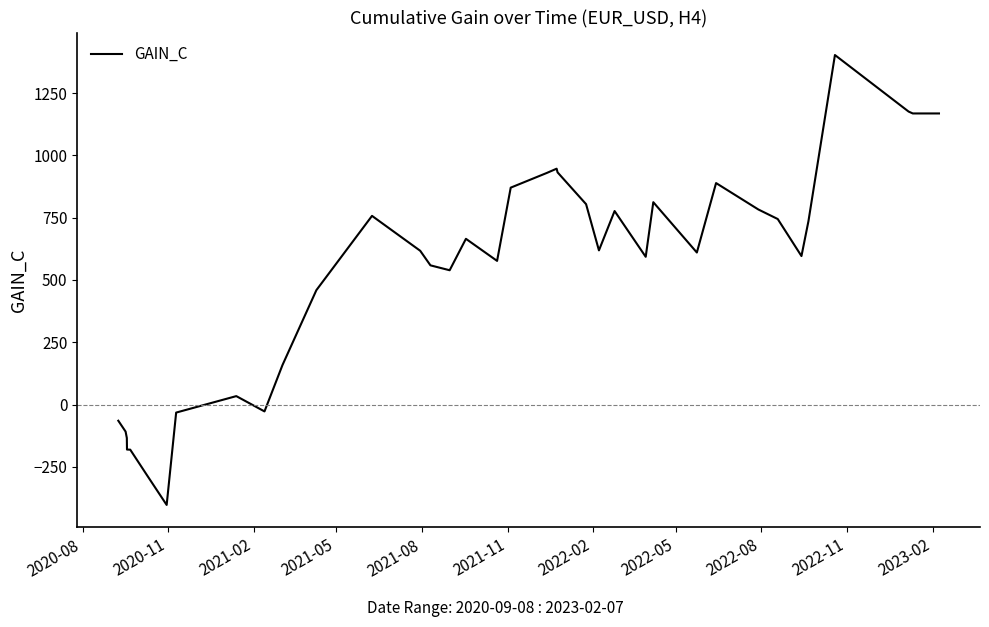

What is the greatest value displayed?

1402.8